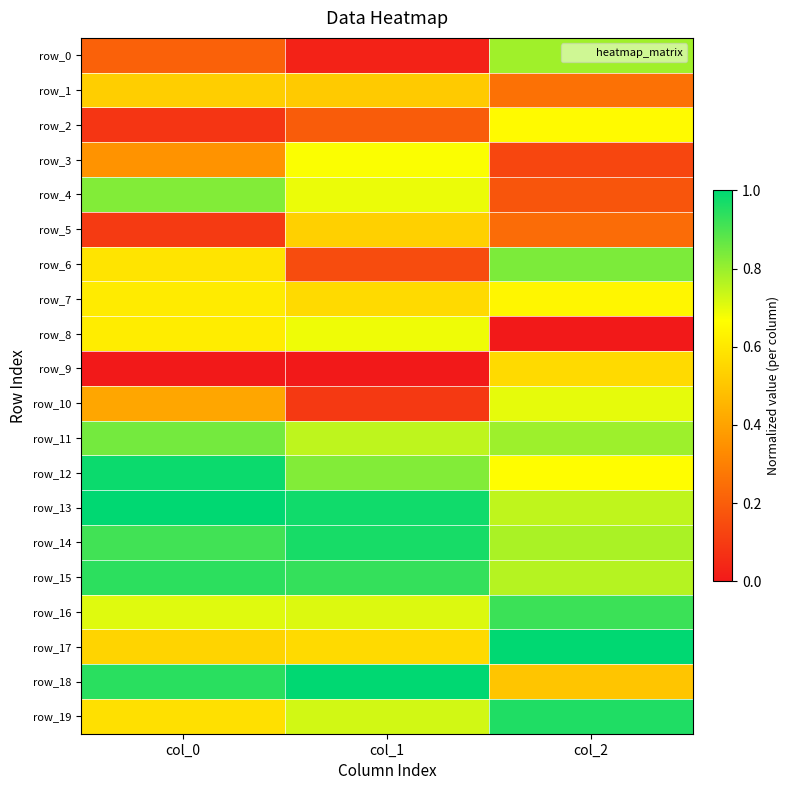

At which category is the sum across all series the highest?

col_2